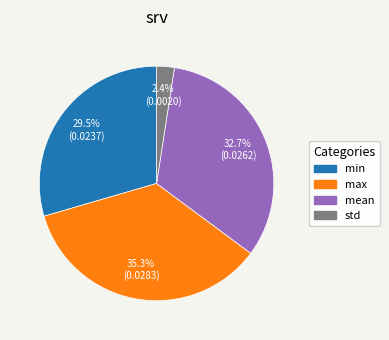

To the nearest percent, what is the difference between the min and max slice percentages?

6%